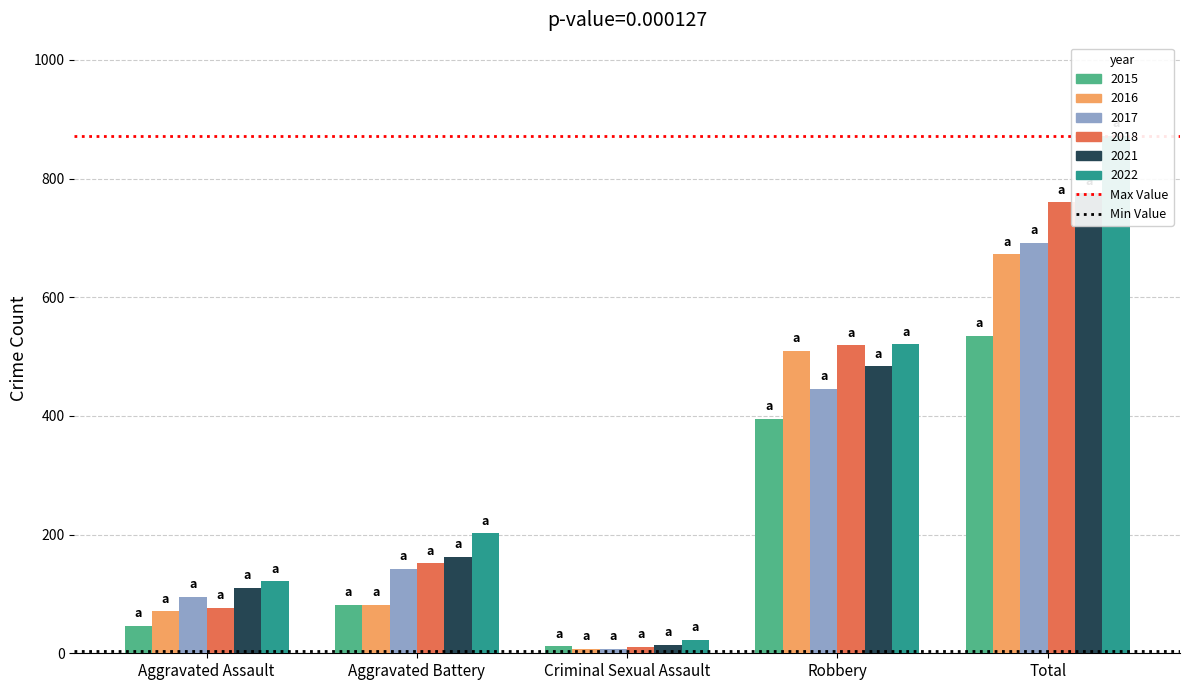

What is the average value of the Min Value series?

3